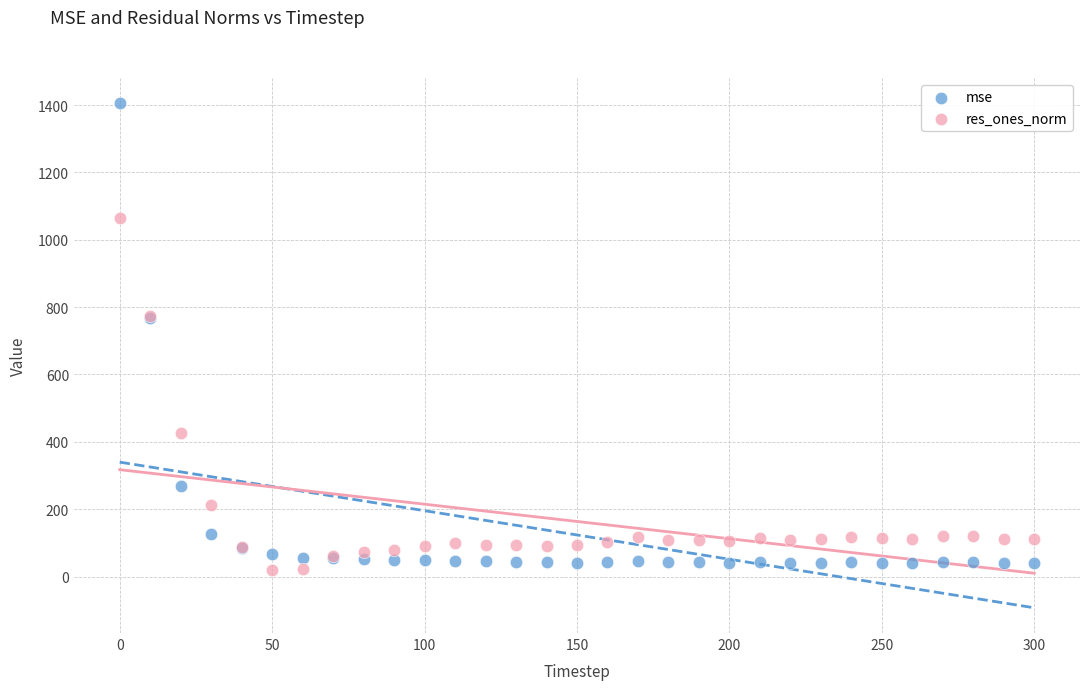

What are all the series names shown in the legend?

mse, res_ones_norm